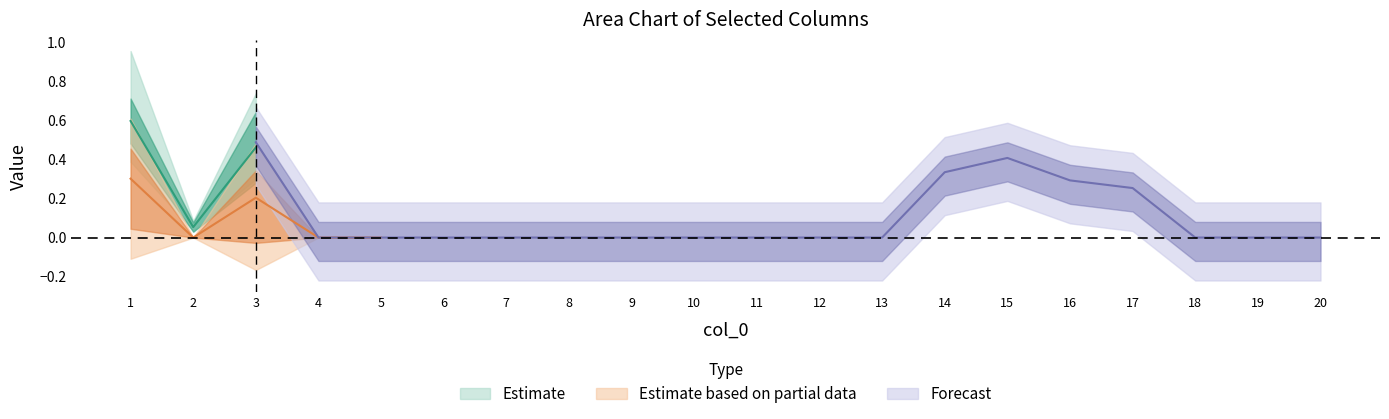

What is the sum of the col_4 values at 1 and 15?

0.7